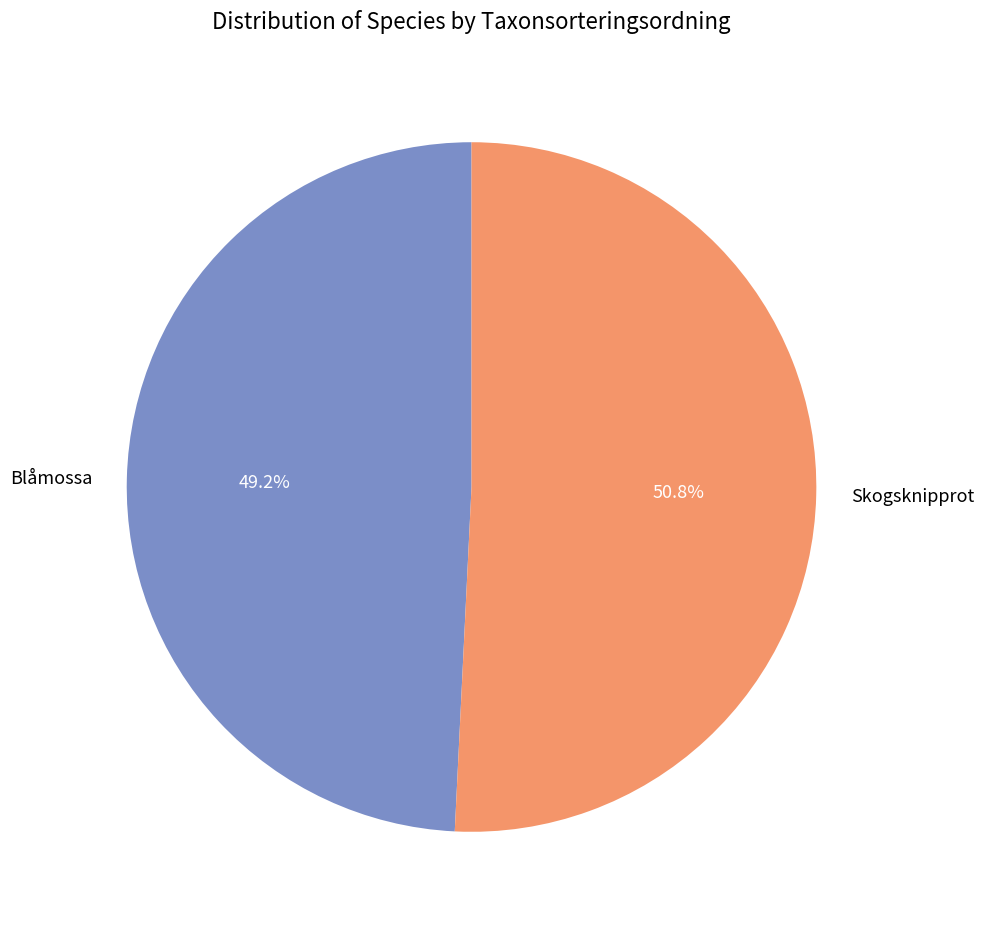

How many segments does this pie chart have?

2